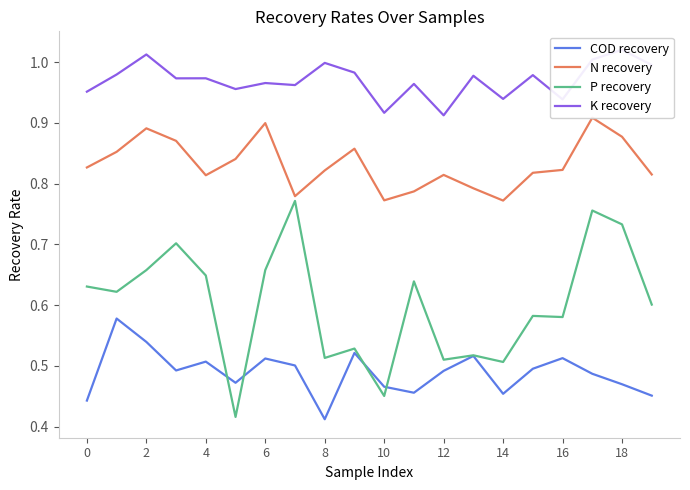

Which category has the lowest value in the COD recovery series?

8